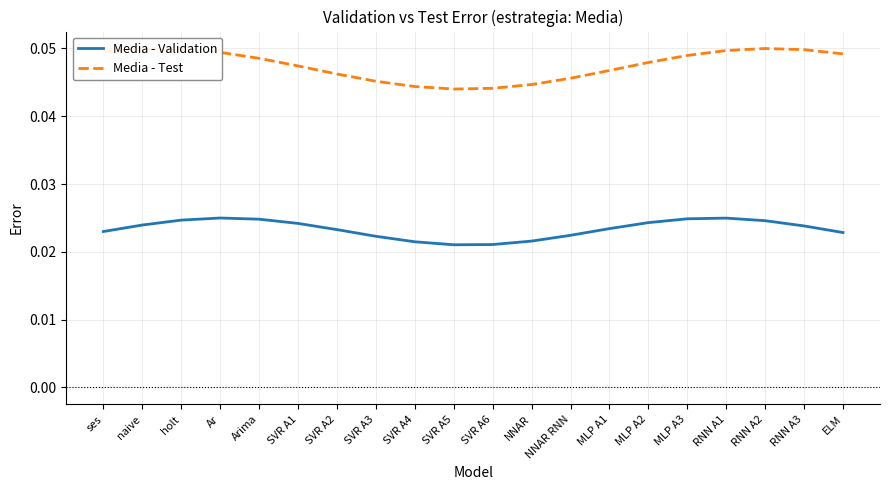

The Media - Test series shows 0.1 at NNAR RNN. True or false?

False